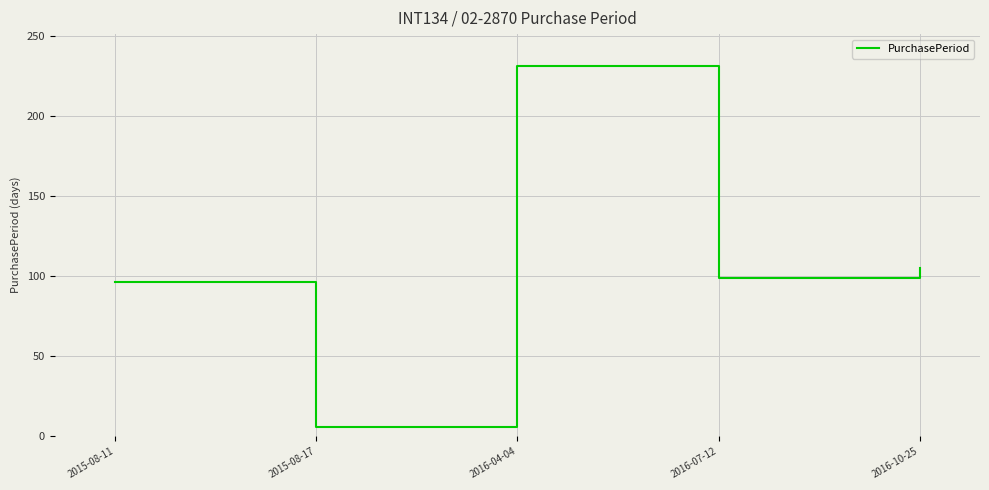

Does the chart display data point markers on the line(s)?

No